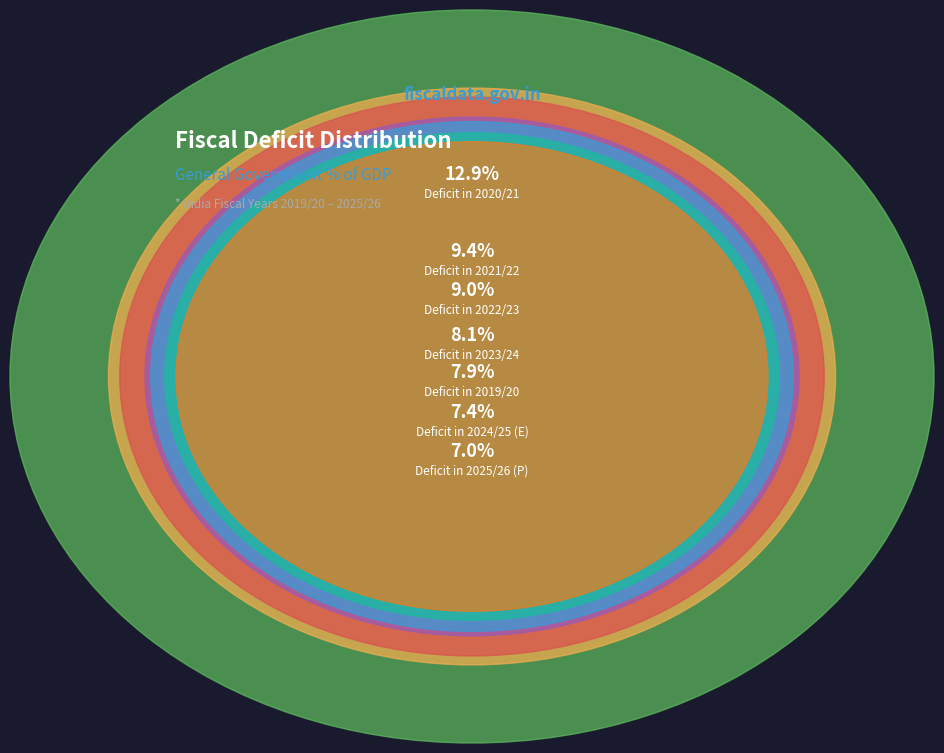

Between 2023/24 and 2019/20, which is larger?

2023/24